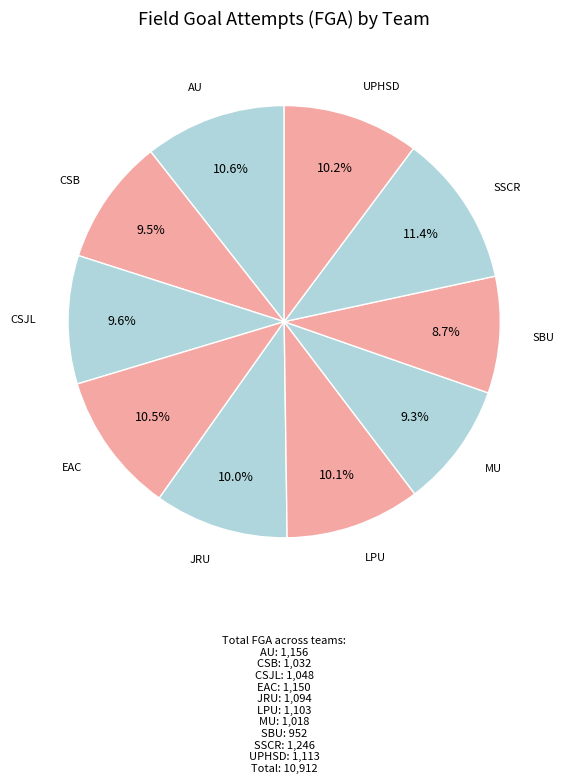

To the nearest percent, what is the combined percentage of LPU and CSB?

20%